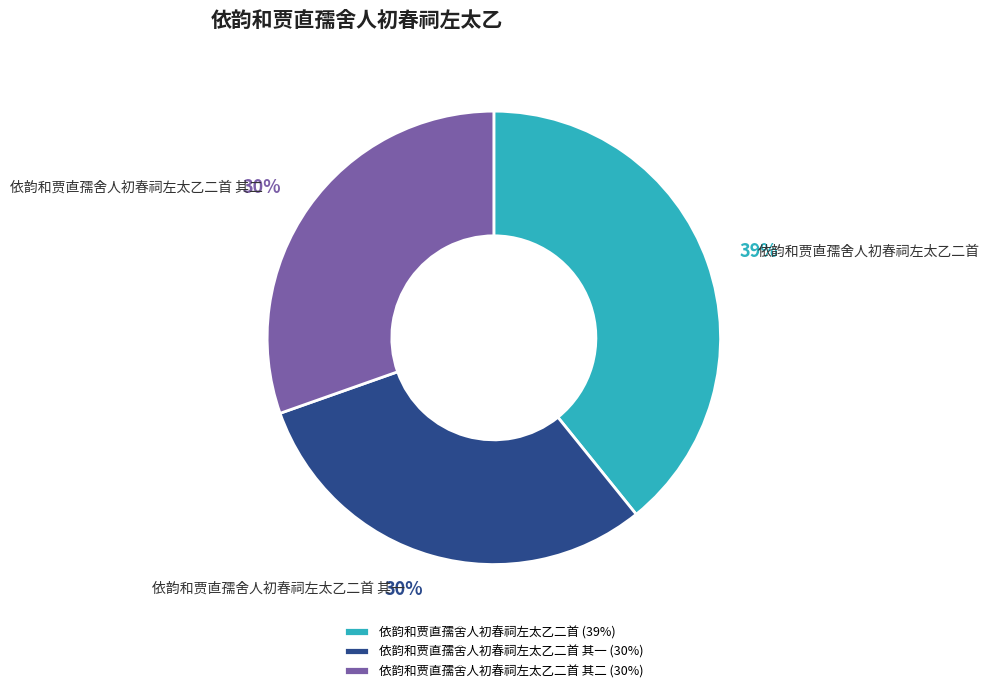

Which has a higher value, 依韵和贾直孺舍人初春祠左太乙二首 其二 or 依韵和贾直孺舍人初春祠左太乙二首?

依韵和贾直孺舍人初春祠左太乙二首